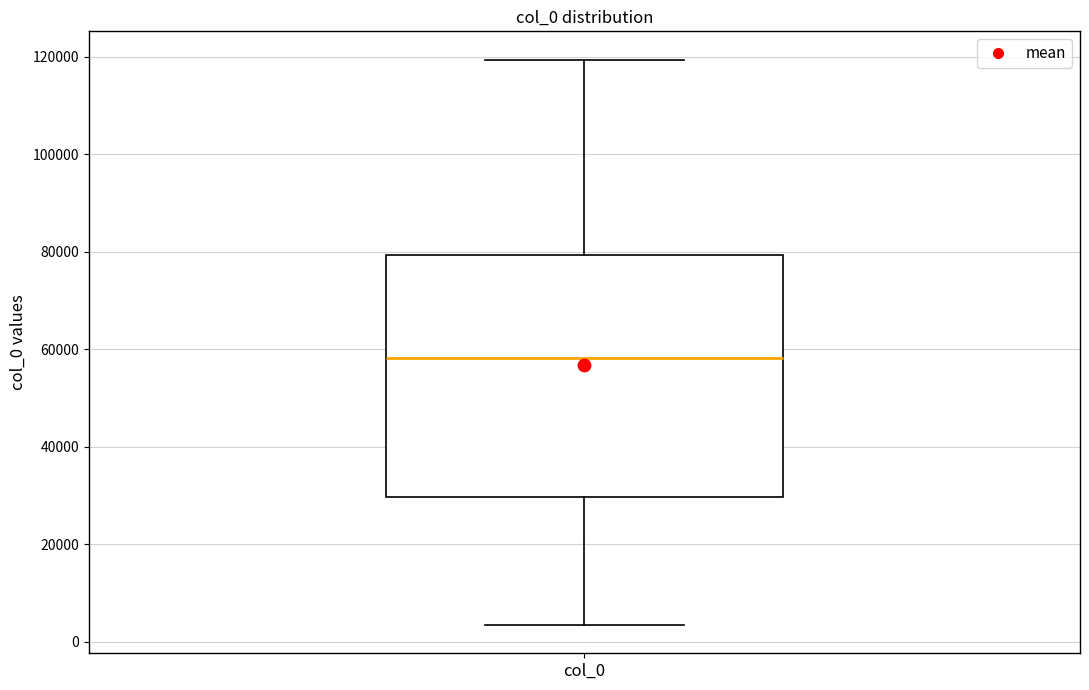

Read this box plot against the y-axis: the position of the median line, the range covered by the box, and the ends of both whiskers. The values are not printed on the chart, so give them approximately, as read against the axis.

median 58000, box 30000 to 80000, whiskers 4000 to 120000